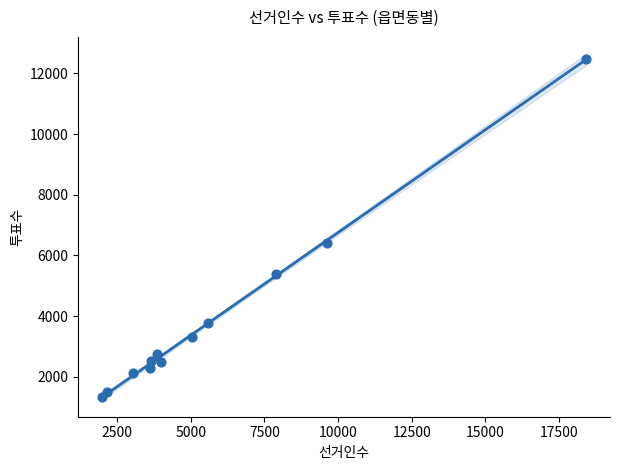

What is the average X value?

5737